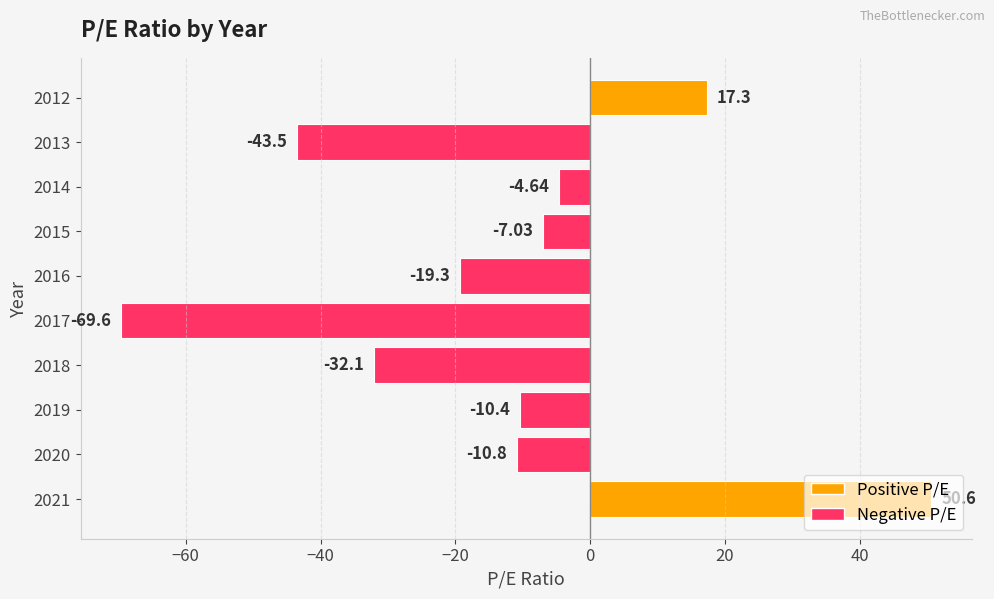

What is the sum of the values at 2016 and 2021?

31.3